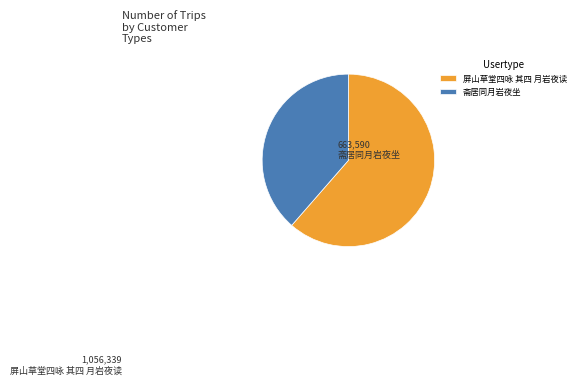

Does 斋居同月岩夜坐 account for over 50% of the chart?

No